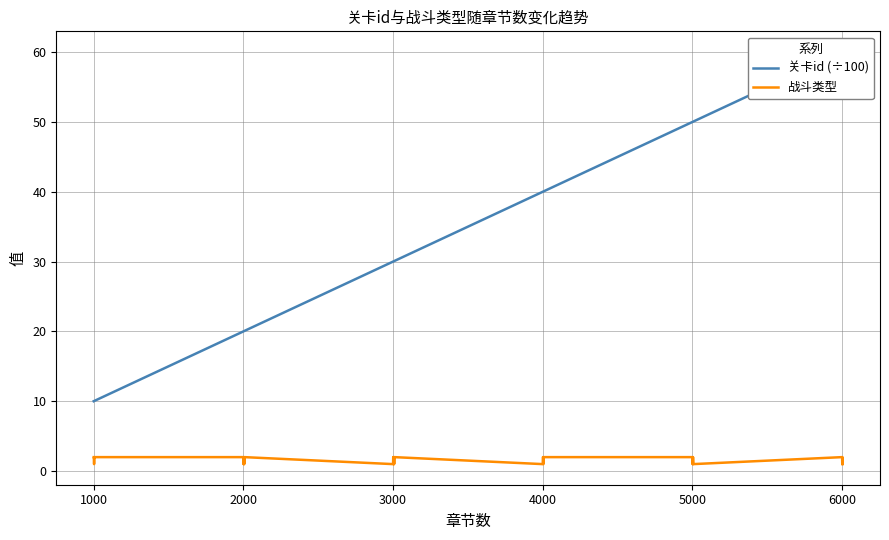

What is the sum of all 关卡id (÷100) values?

1311.6